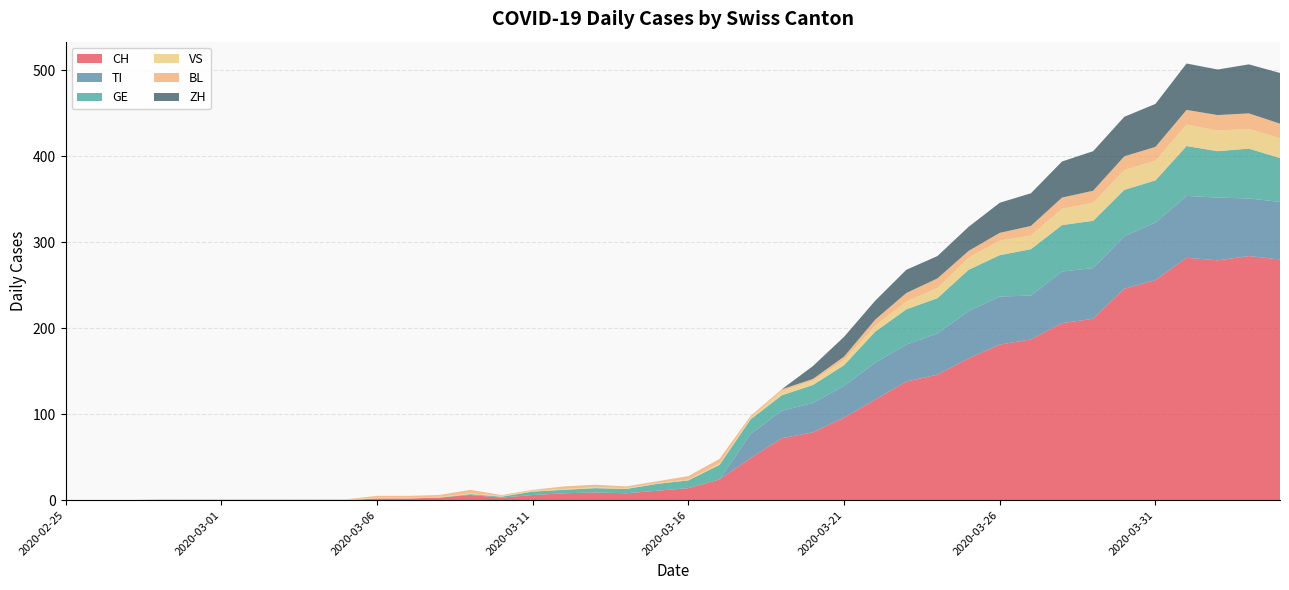

Reading right to left, extract all data points from this chart.

CH: 2020-04-04=280	2020-04-03=284	2020-04-02=279	2020-04-01=282	2020-03-31=256	2020-03-30=246	2020-03-29=211	2020-03-28=206	2020-03-27=187	2020-03-26=181	2020-03-25=165	2020-03-24=146	2020-03-23=138	2020-03-22=117	2020-03-21=96	2020-03-20=79	2020-03-19=72	2020-03-18=49	2020-03-17=24	2020-03-16=14	2020-03-15=11	2020-03-14=8	2020-03-13=9	2020-03-12=8	2020-03-11=6	2020-03-10=3	2020-03-09=6	2020-03-08=3	2020-03-07=2	2020-03-06=2	2020-03-05=0	2020-03-04=0	2020-03-03=0	2020-03-02=0	2020-03-01=0	2020-02-29=0	2020-02-28=0	2020-02-27=0	2020-02-26=0	2020-02-25=0
TI: 2020-04-04=67	2020-04-03=67	2020-04-02=73	2020-04-01=72	2020-03-31=67	2020-03-30=61	2020-03-29=59	2020-03-28=60	2020-03-27=51	2020-03-26=56	2020-03-25=55	2020-03-24=48	2020-03-23=43	2020-03-22=43	2020-03-21=37	2020-03-20=34	2020-03-19=32	2020-03-18=28	2020-03-17=0	2020-03-16=0	2020-03-15=0	2020-03-14=0	2020-03-13=0	2020-03-12=0	2020-03-11=0	2020-03-10=0	2020-03-09=0	2020-03-08=0	2020-03-07=0	2020-03-06=0	2020-03-05=0	2020-03-04=0	2020-03-03=0	2020-03-02=0	2020-03-01=0	2020-02-29=0	2020-02-28=0	2020-02-27=0	2020-02-26=0	2020-02-25=0
GE: 2020-04-04=51	2020-04-03=58	2020-04-02=54	2020-04-01=58	2020-03-31=49	2020-03-30=54	2020-03-29=55	2020-03-28=54	2020-03-27=54	2020-03-26=48	2020-03-25=48	2020-03-24=41	2020-03-23=41	2020-03-22=36	2020-03-21=24	2020-03-20=21	2020-03-19=18	2020-03-18=17	2020-03-17=17	2020-03-16=9	2020-03-15=8	2020-03-14=5	2020-03-13=5	2020-03-12=4	2020-03-11=4	2020-03-10=1	2020-03-09=1	2020-03-08=0	2020-03-07=0	2020-03-06=0	2020-03-05=0	2020-03-04=0	2020-03-03=0	2020-03-02=0	2020-03-01=0	2020-02-29=0	2020-02-28=0	2020-02-27=0	2020-02-26=0	2020-02-25=0
VS: 2020-04-04=23	2020-04-03=23	2020-04-02=24	2020-04-01=25	2020-03-31=23	2020-03-30=23	2020-03-29=21	2020-03-28=19	2020-03-27=16	2020-03-26=17	2020-03-25=14	2020-03-24=12	2020-03-23=9	2020-03-22=7	2020-03-21=6	2020-03-20=5	2020-03-19=5	2020-03-18=2	2020-03-17=2	2020-03-16=1	2020-03-15=1	2020-03-14=1	2020-03-13=1	2020-03-12=1	2020-03-11=1	2020-03-10=1	2020-03-09=1	2020-03-08=1	2020-03-07=1	2020-03-06=1	2020-03-05=1	2020-03-04=1	2020-03-03=1	2020-03-02=1	2020-03-01=1	2020-02-29=1	2020-02-28=1	2020-02-27=0	2020-02-26=0	2020-02-25=0
BL: 2020-04-04=17	2020-04-03=18	2020-04-02=18	2020-04-01=17	2020-03-31=16	2020-03-30=16	2020-03-29=14	2020-03-28=13	2020-03-27=11	2020-03-26=9	2020-03-25=8	2020-03-24=11	2020-03-23=10	2020-03-22=7	2020-03-21=4	2020-03-20=2	2020-03-19=2	2020-03-18=2	2020-03-17=5	2020-03-16=4	2020-03-15=2	2020-03-14=2	2020-03-13=3	2020-03-12=3	2020-03-11=1	2020-03-10=1	2020-03-09=4	2020-03-08=2	2020-03-07=2	2020-03-06=2	2020-03-05=0	2020-03-04=0	2020-03-03=0	2020-03-02=0	2020-03-01=0	2020-02-29=0	2020-02-28=0	2020-02-27=0	2020-02-26=0	2020-02-25=0
ZH: 2020-04-04=59	2020-04-03=57	2020-04-02=53	2020-04-01=54	2020-03-31=50	2020-03-30=46	2020-03-29=46	2020-03-28=42	2020-03-27=38	2020-03-26=35	2020-03-25=28	2020-03-24=26	2020-03-23=27	2020-03-22=22	2020-03-21=23	2020-03-20=15	2020-03-19=0	2020-03-18=0	2020-03-17=0	2020-03-16=0	2020-03-15=0	2020-03-14=0	2020-03-13=0	2020-03-12=0	2020-03-11=0	2020-03-10=0	2020-03-09=0	2020-03-08=0	2020-03-07=0	2020-03-06=0	2020-03-05=0	2020-03-04=0	2020-03-03=0	2020-03-02=0	2020-03-01=0	2020-02-29=0	2020-02-28=0	2020-02-27=0	2020-02-26=0	2020-02-25=0